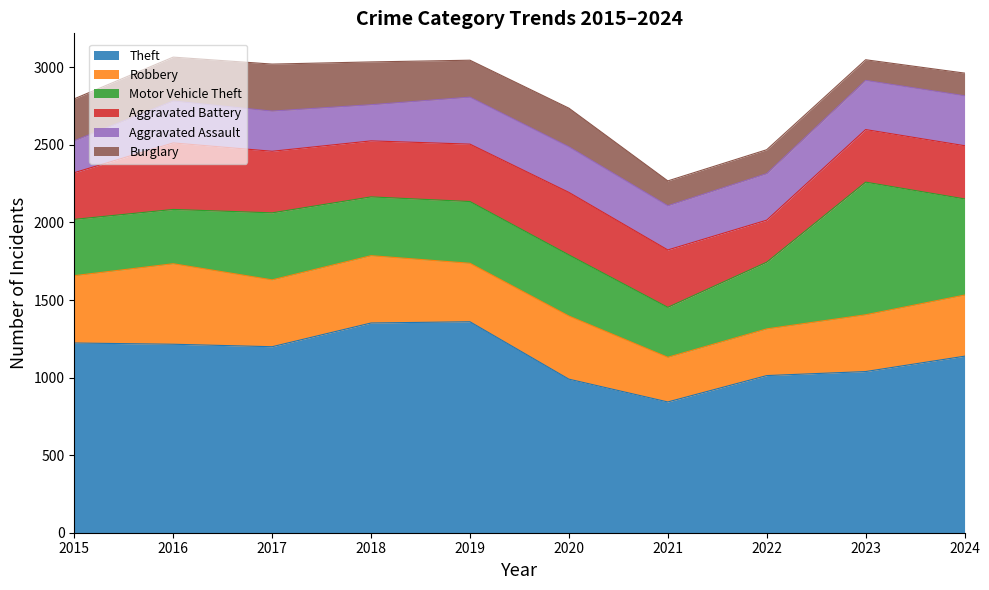

What is the difference between the Aggravated Assault values at 2015 and 2016?

64